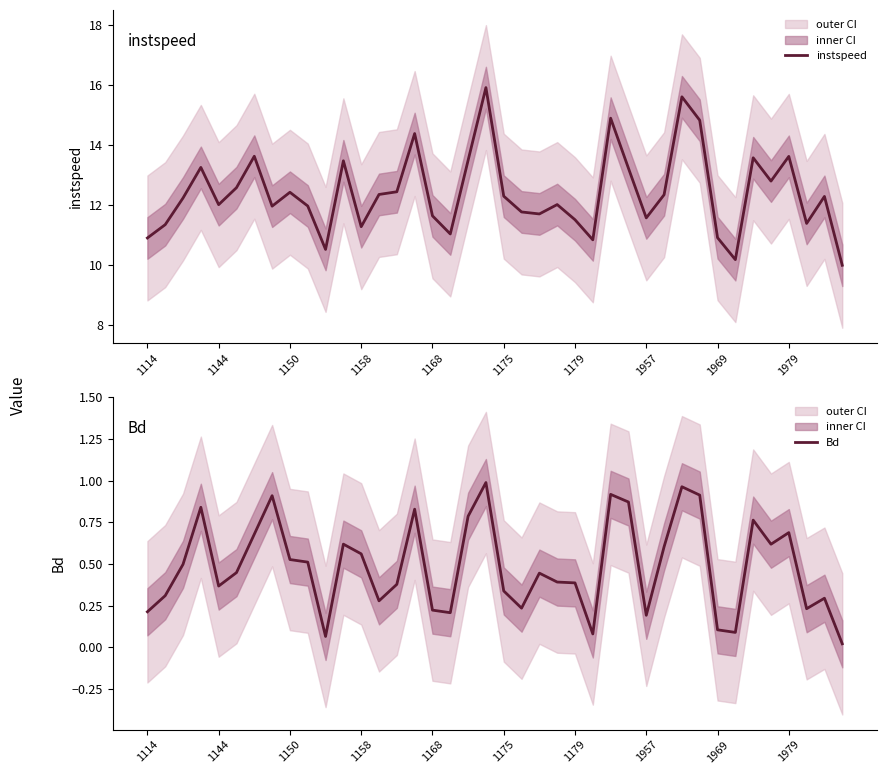

The Bd series shows 0.0 at 39. True or false?

False